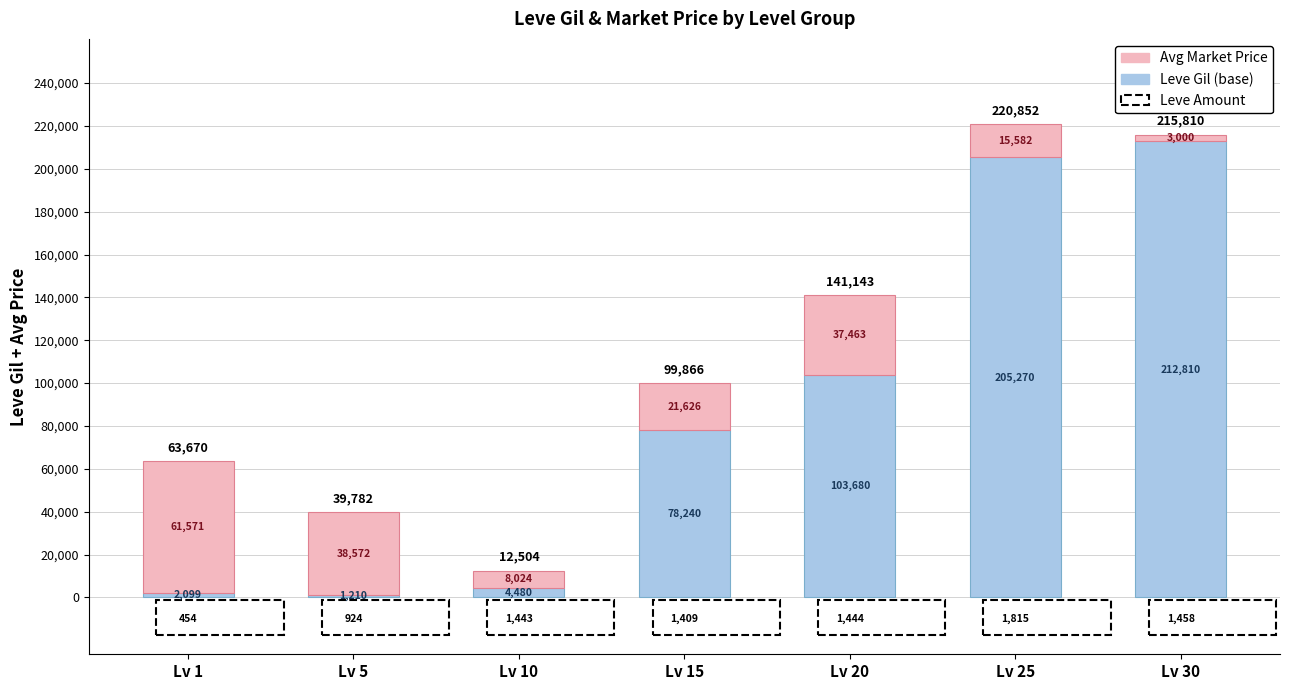

At which label does Leve Gil (base) reach its peak?

Lv 30